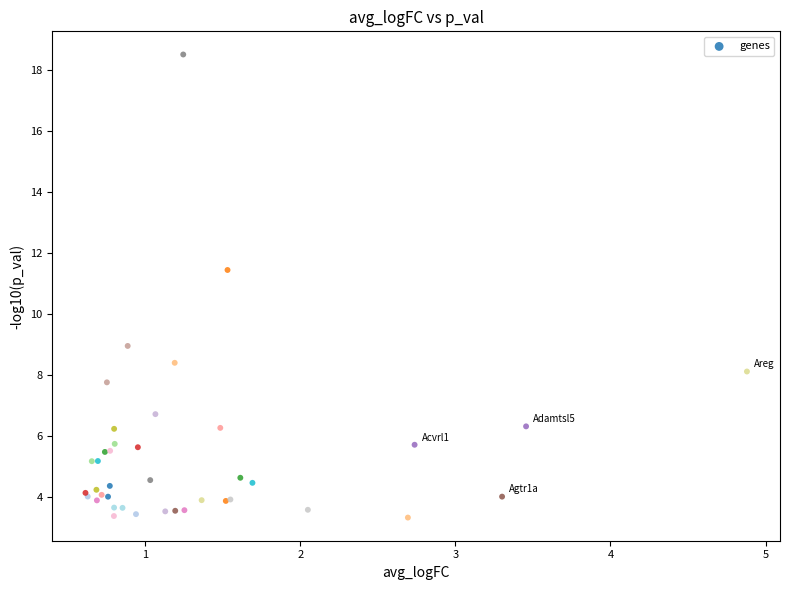

What Y value in the scatter plot is closest to 10?

9.0